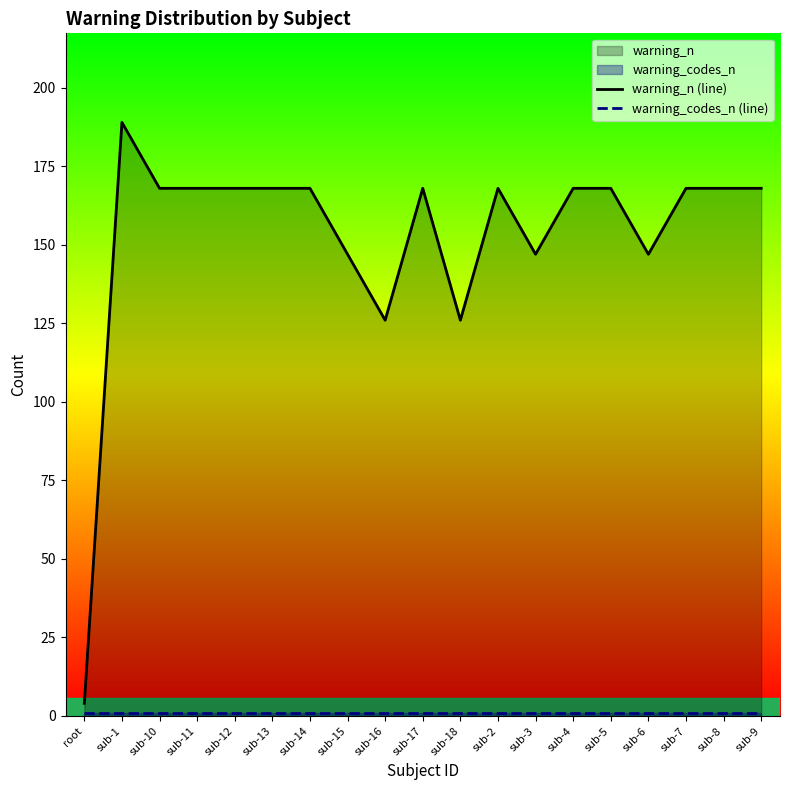

At which category does warning_n (line) reach its first local valley?

sub-16